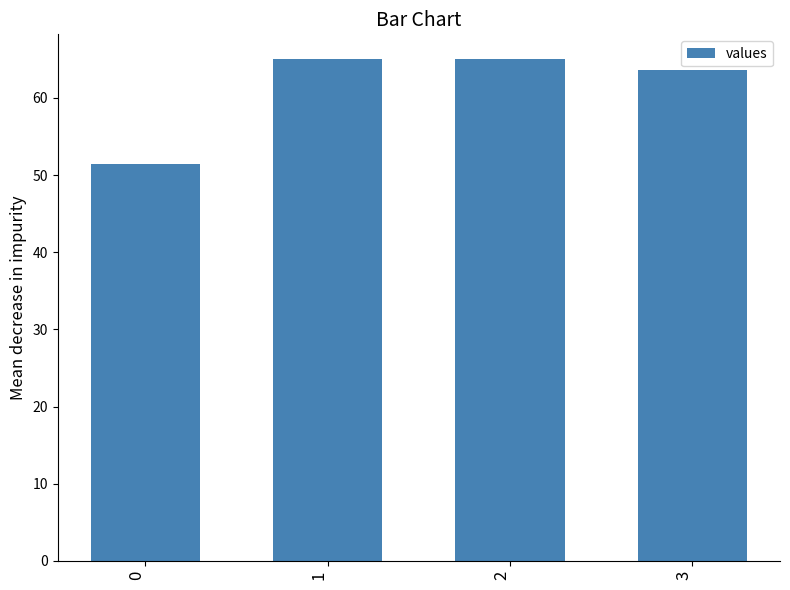

What is the maximum value shown in the chart?

65.0